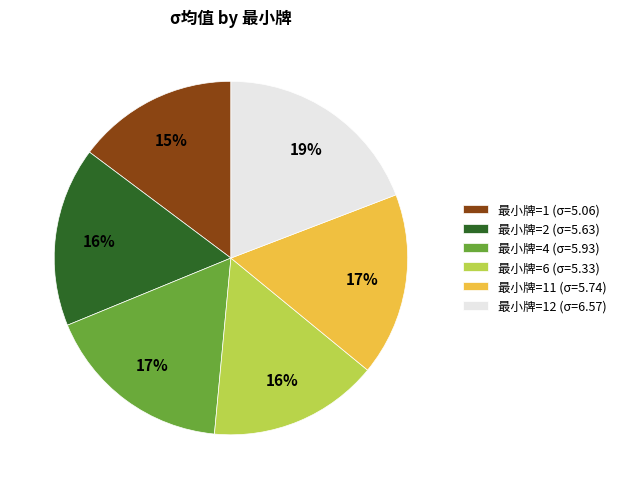

What is the ratio of the value at 最小牌=12 (σ=6.57) to the value at 最小牌=6 (σ=5.33)?

1.2